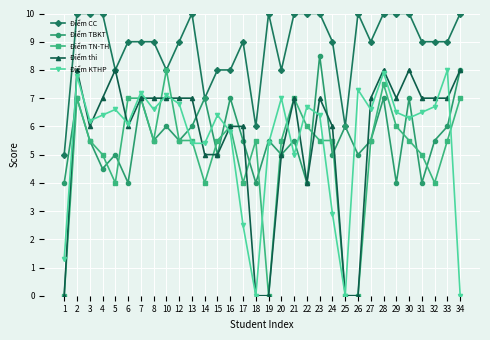

At how many categories does at least one series exceed 4?

32